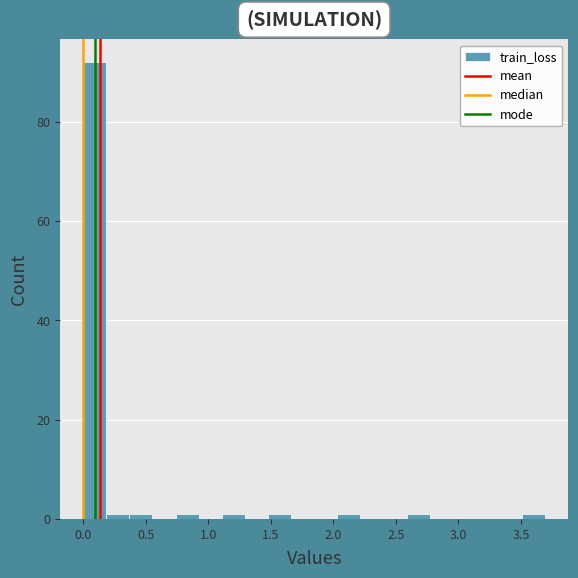

Read against the x-axis, roughly where is the centre of the tallest bar?

0.10